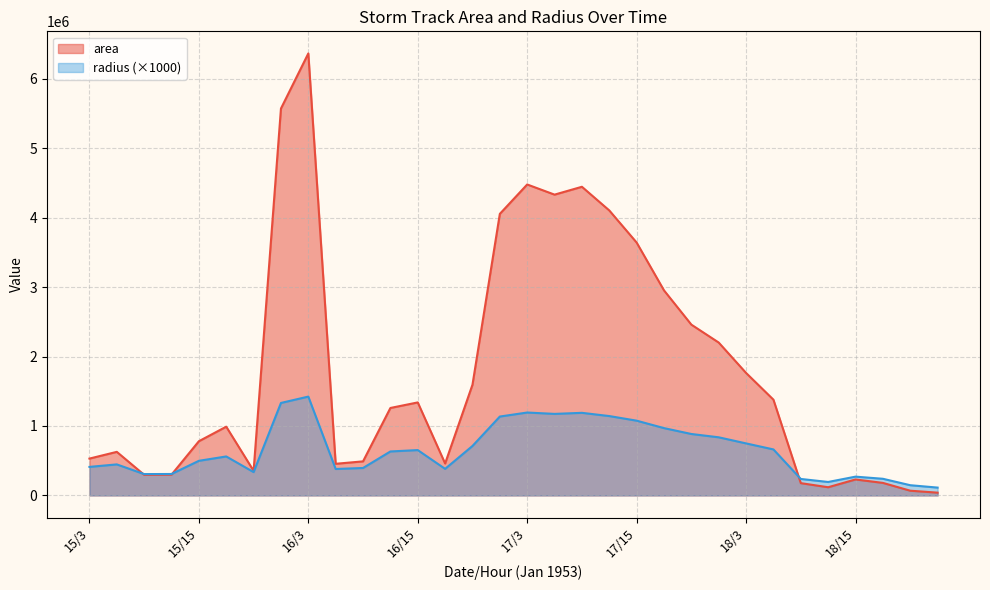

How many data points in radius are less than 633144?

16